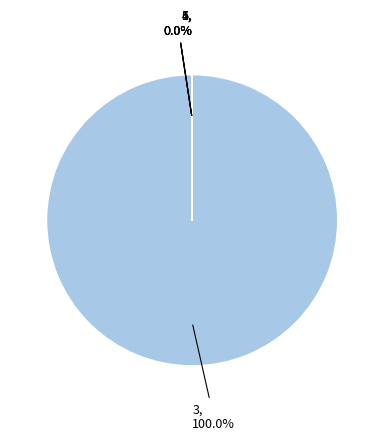

Which has a higher value, 4 or 3?

3